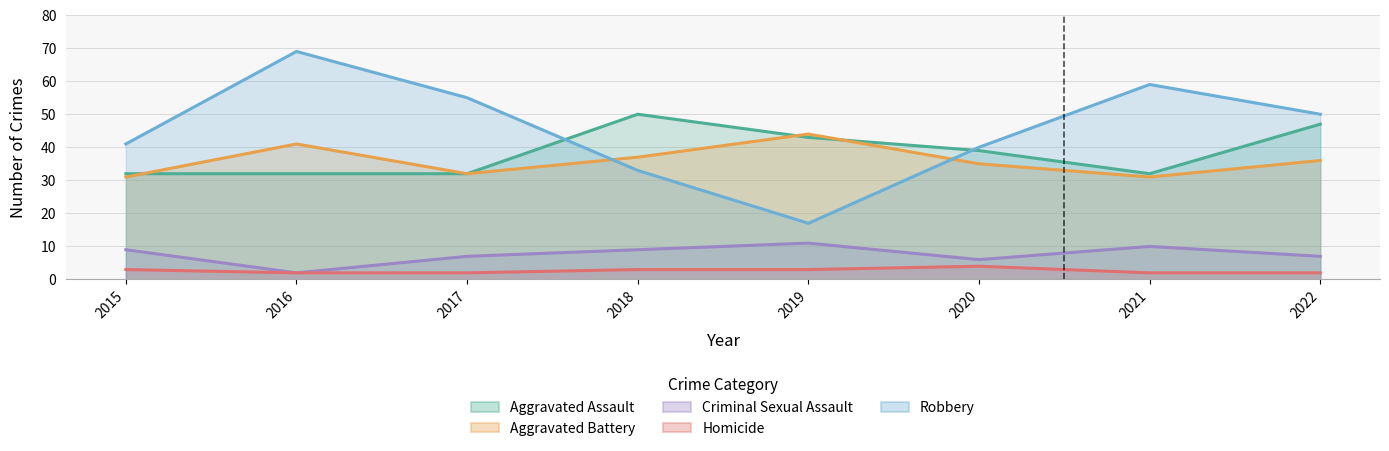

At which label is Criminal Sexual Assault closest to 6?

2020